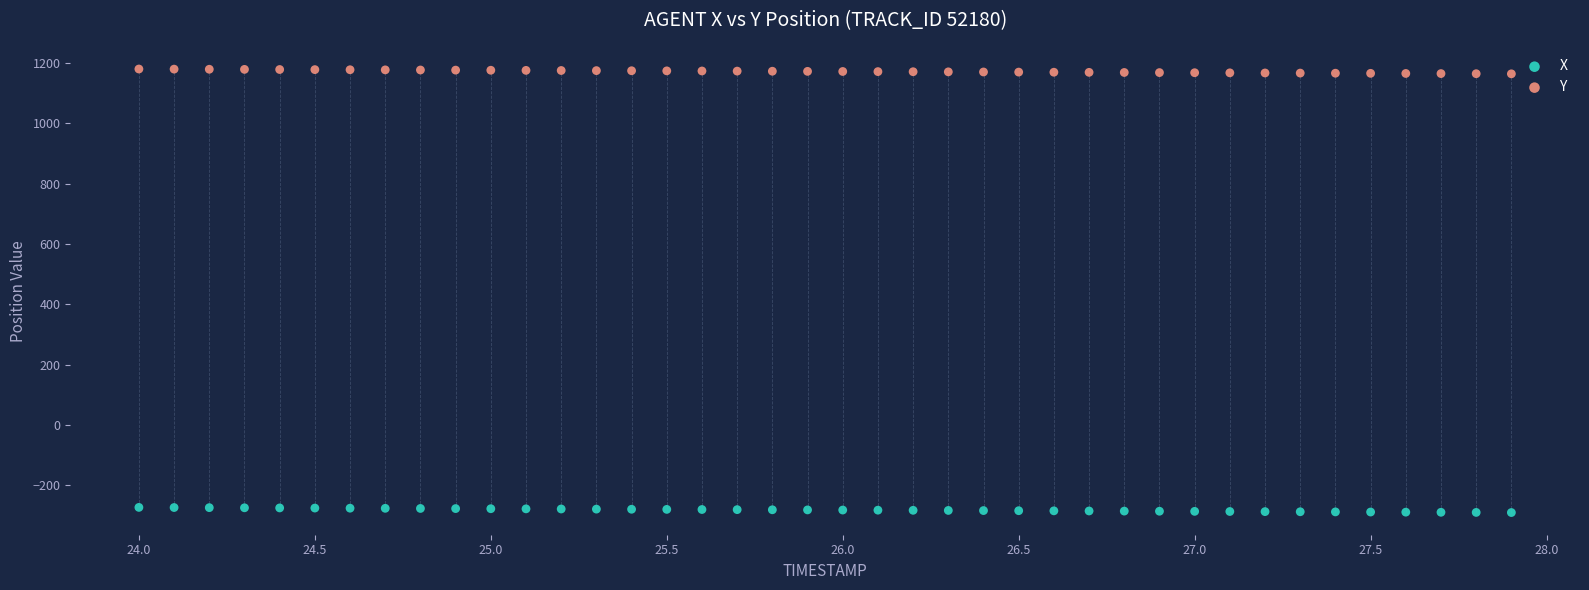

Which series reaches the maximum Y coordinate?

Y